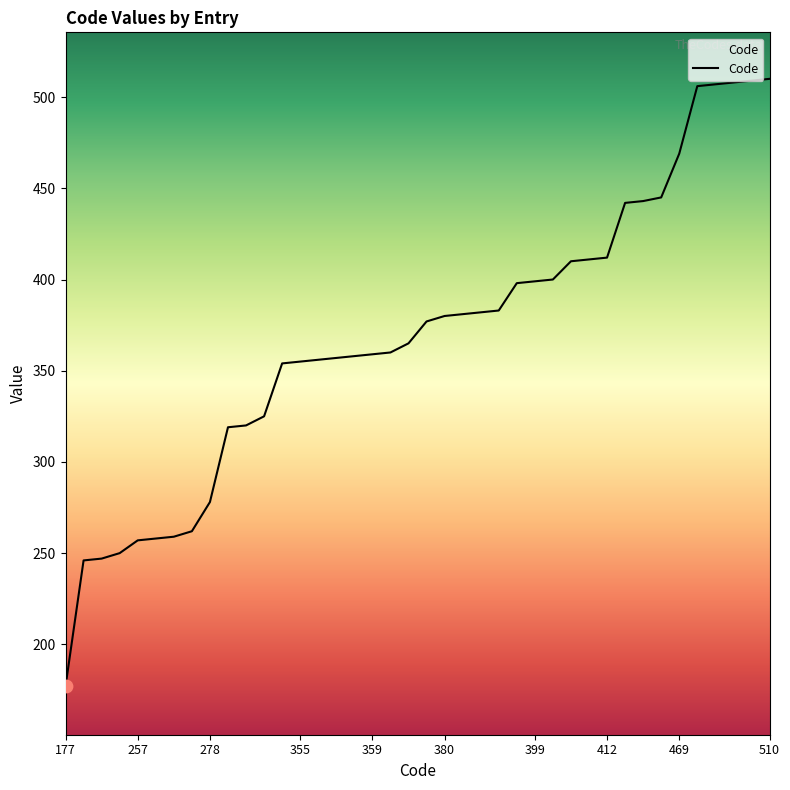

What is the maximum value shown in the chart?

510